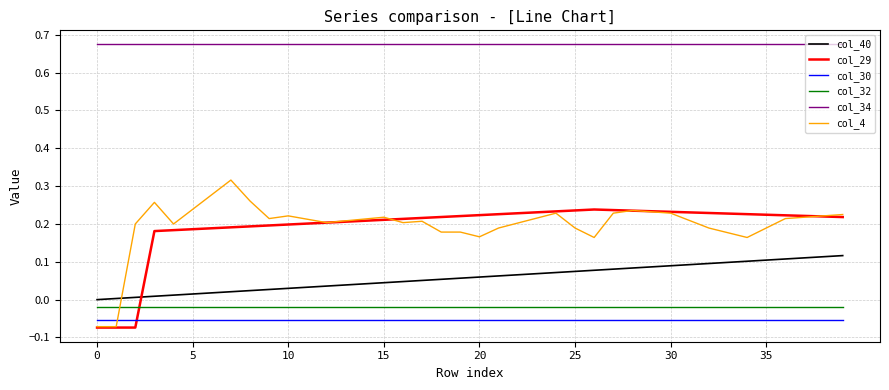

What are all the series names shown in the legend?

col_40, col_29, col_30, col_32, col_34, col_4